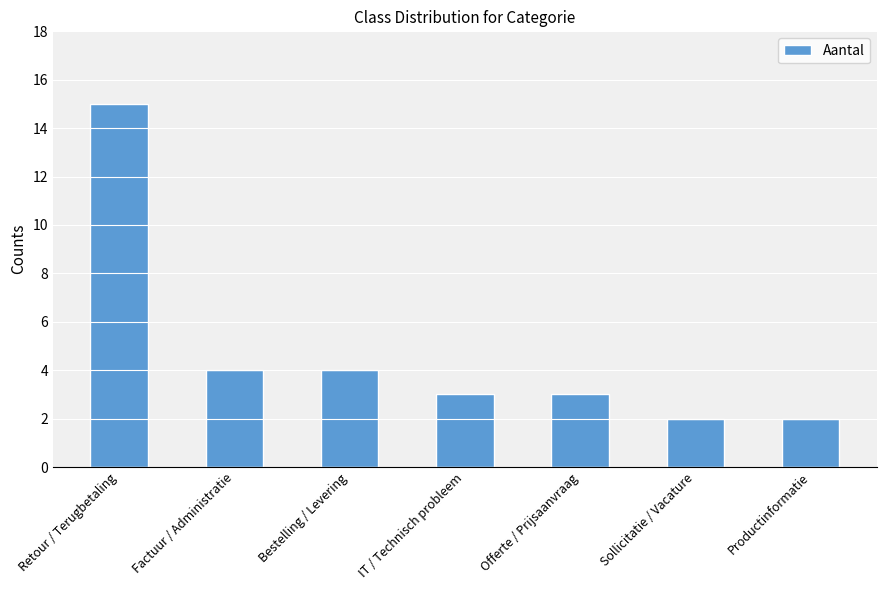

Reading left to right, extract all data points from this chart.

Retour / Terugbetaling=15	Factuur / Administratie=4	Bestelling / Levering=4	IT / Technisch probleem=3	Offerte / Prijsaanvraag=3	Sollicitatie / Vacature=2	Productinformatie=2